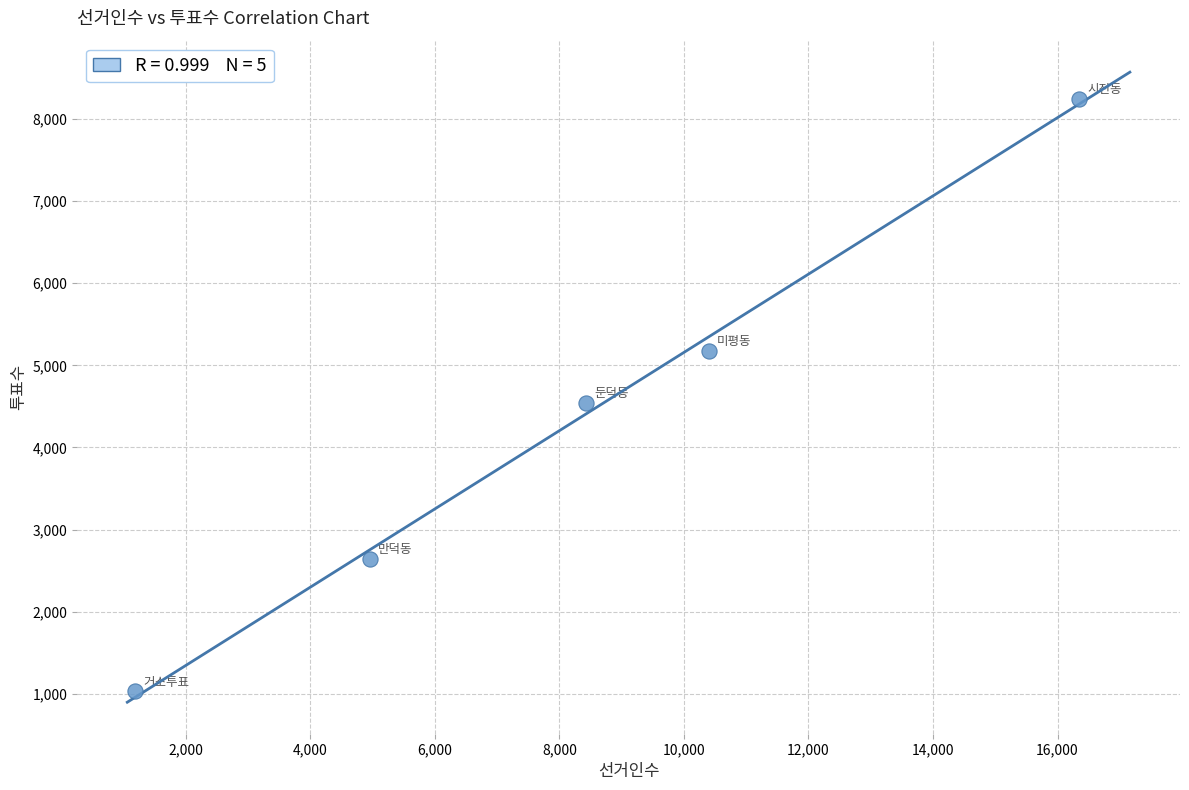

What Y value in the scatter plot is closest to 4640?

4544